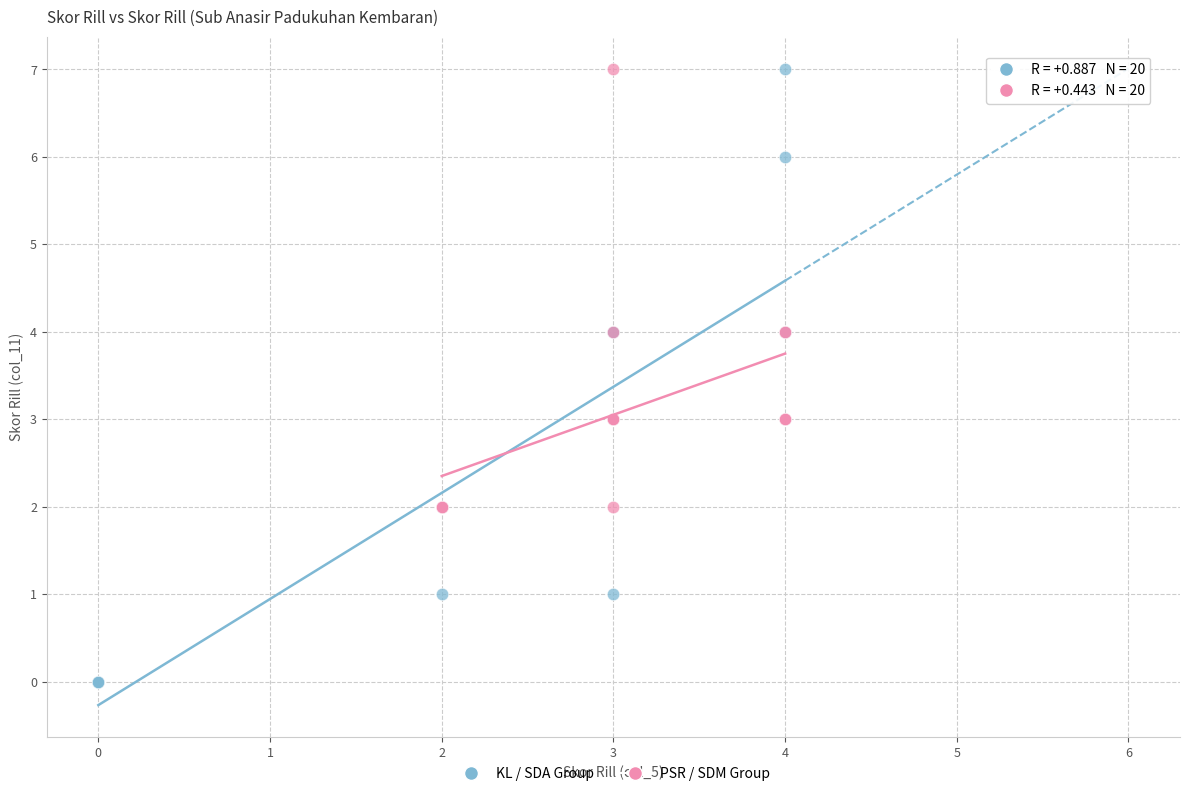

Which series contains the lowest Y value?

KL / SDA Group